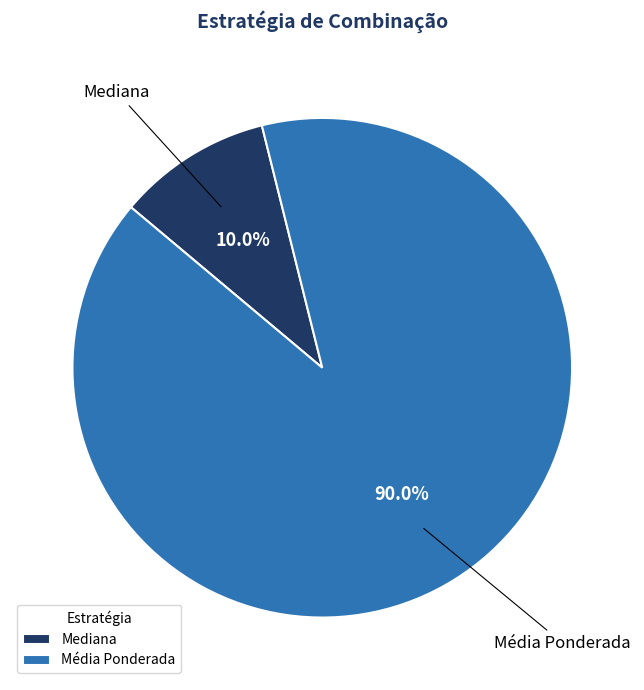

Which category has the biggest portion of the pie?

Média Ponderada